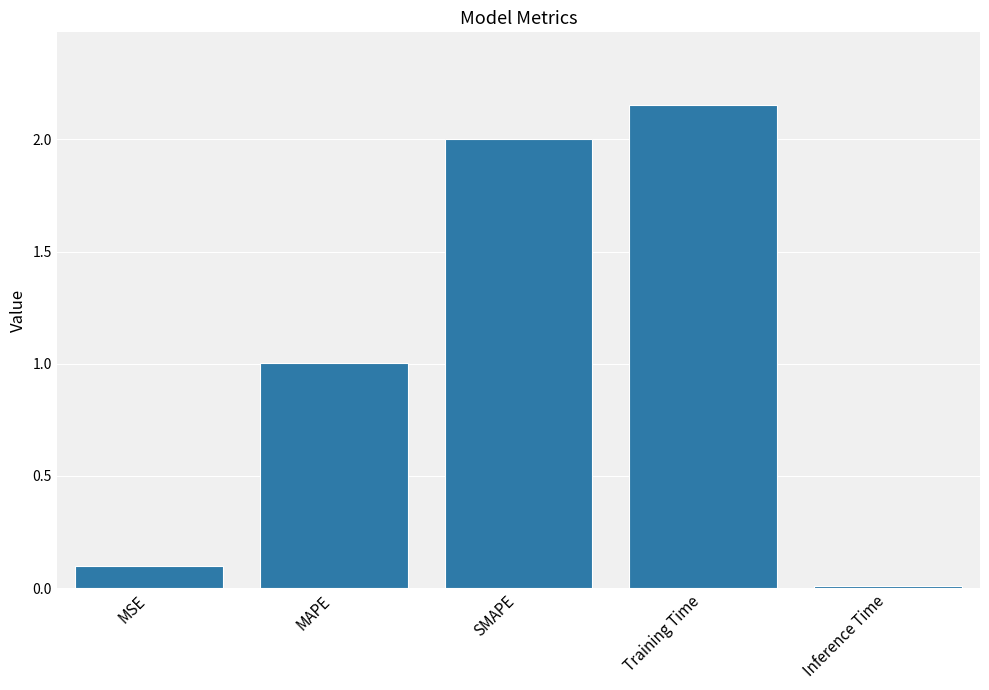

What is the label of the 1st bar from the right?

Inference Time